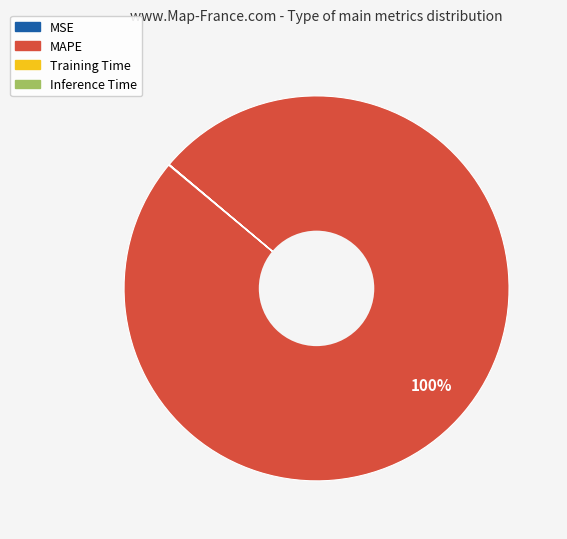

Which category has the biggest portion of the pie?

MAPE